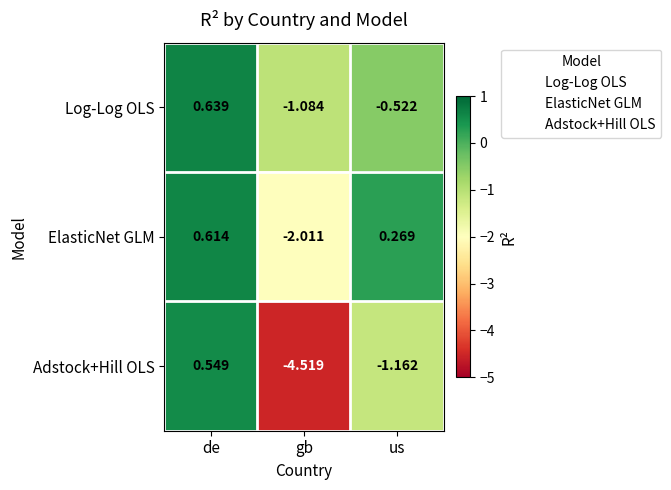

At gb, list the series in order from largest to smallest.

Log-Log OLS, ElasticNet GLM, Adstock+Hill OLS